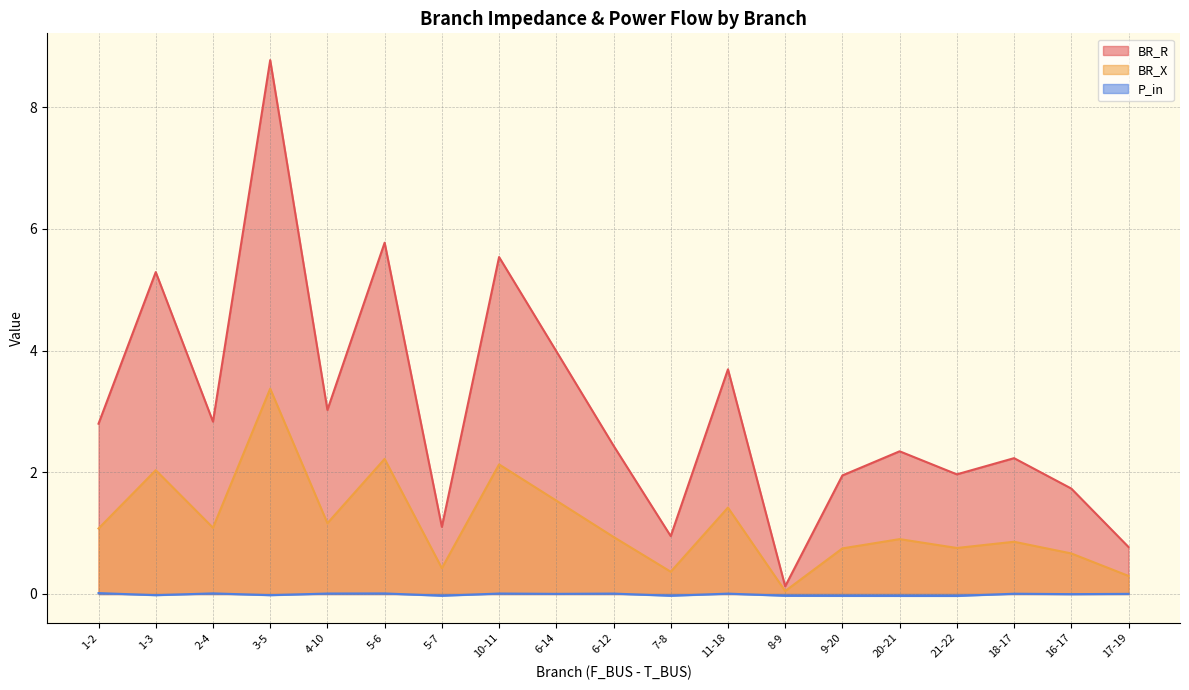

In P_in, how many points are higher than both neighbors (excluding endpoints)?

6